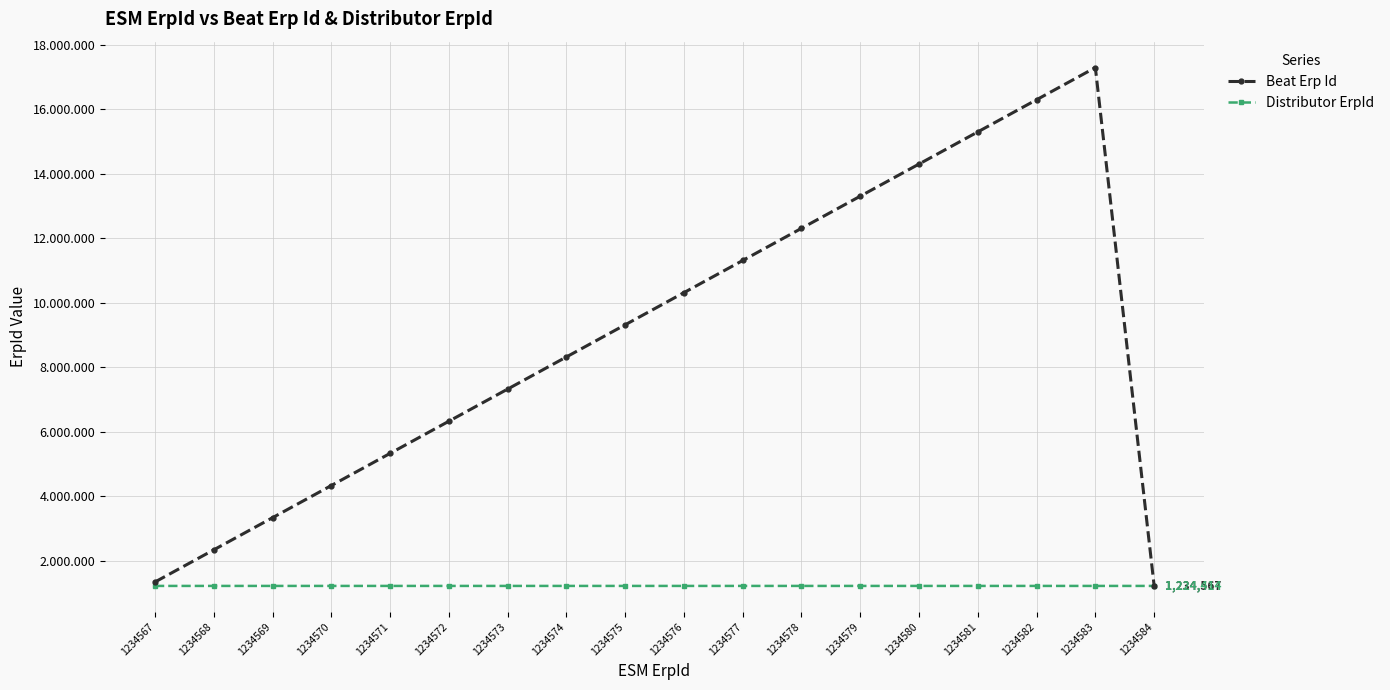

What are all the series names shown in the legend?

Beat Erp Id, Distributor ErpId